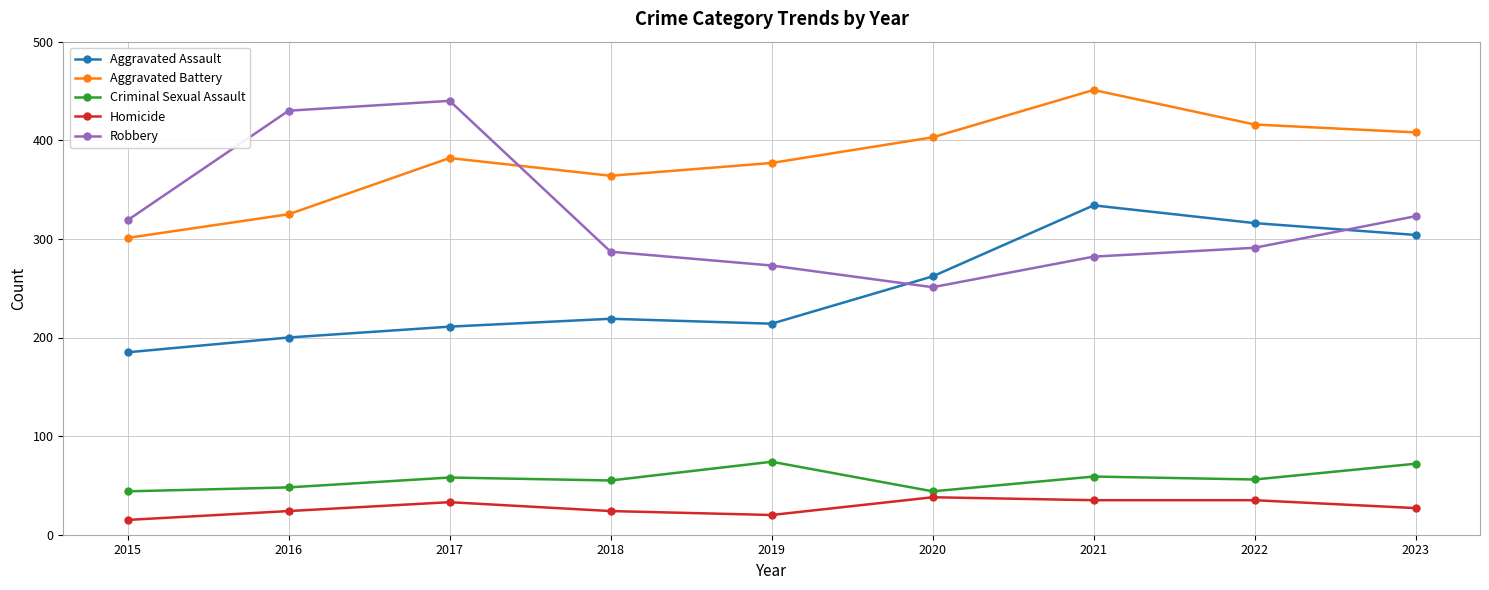

What are all the series names shown in the legend?

Aggravated Assault, Aggravated Battery, Criminal Sexual Assault, Homicide, Robbery